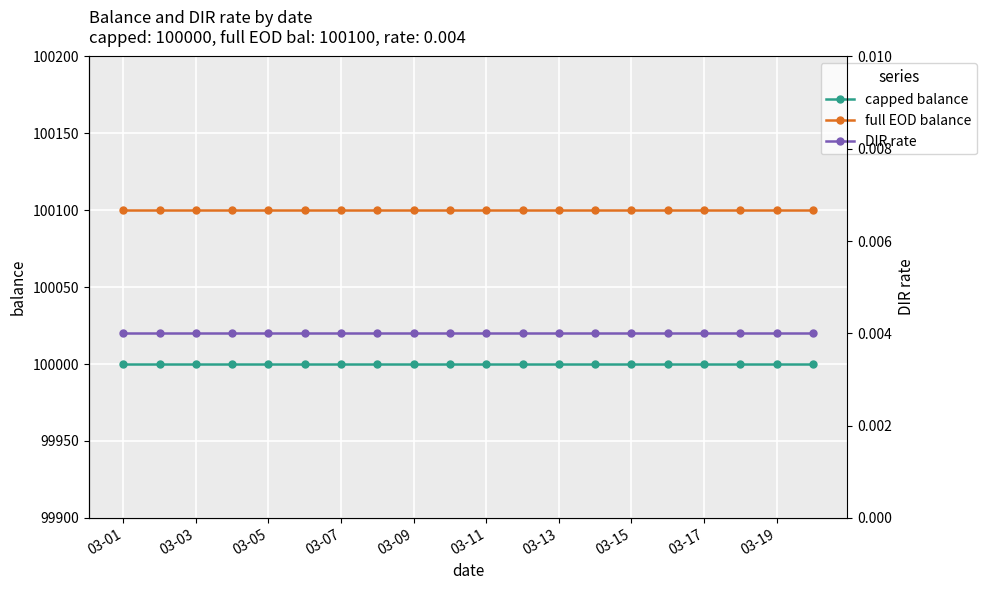

Which label corresponds to the smallest value in the chart?

03-01